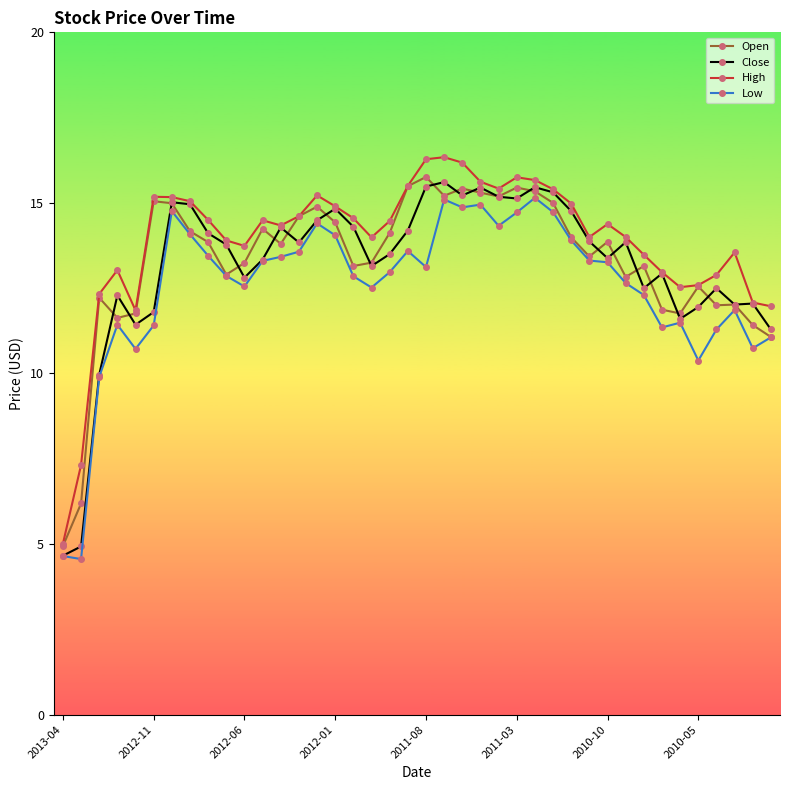

What is the value of the High point at the 21st from the left?

16.3